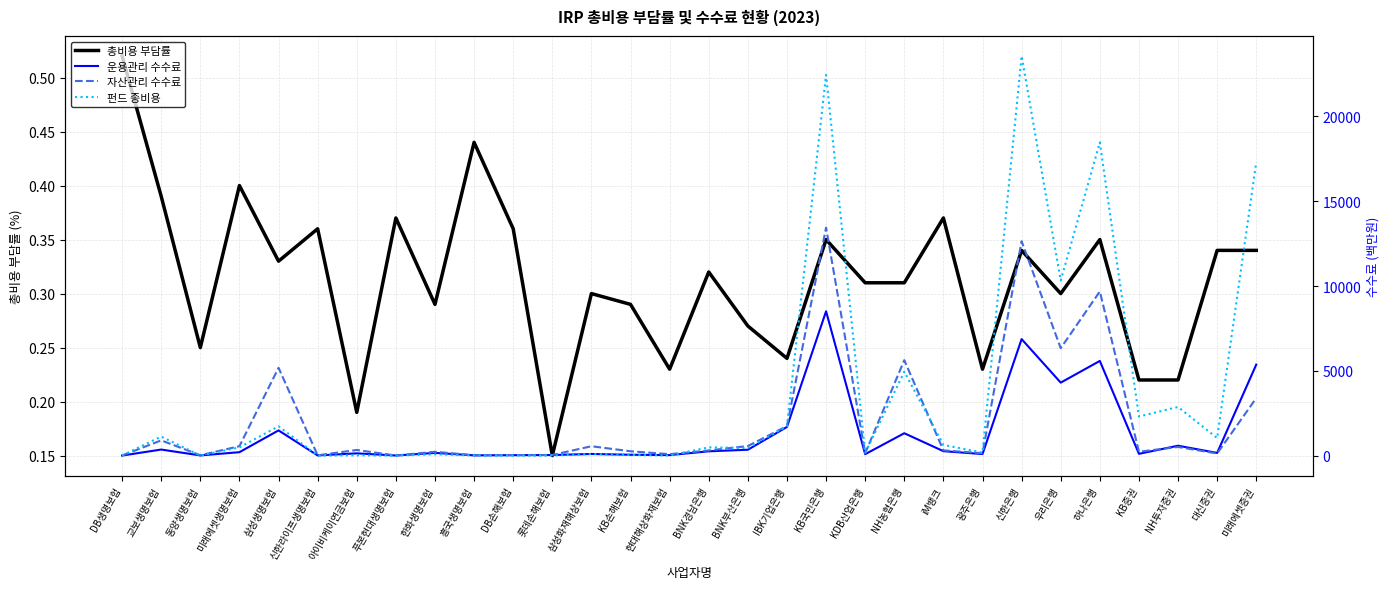

Is it true that 자산관리 수수료 equals 26.2 at 신한라이프생명보험?

False